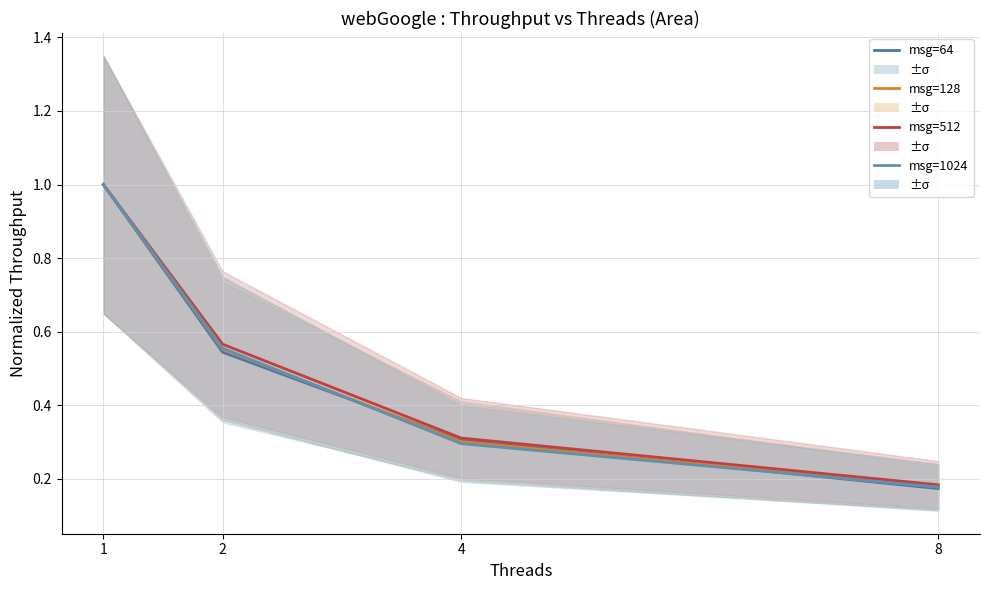

After their last crossing, which series has the higher values: msg=64 or msg=1024?

msg=1024